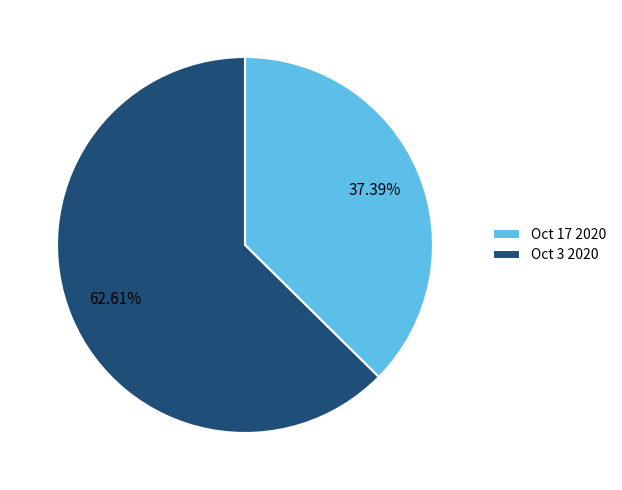

Which slice is the largest?

Oct 3 2020